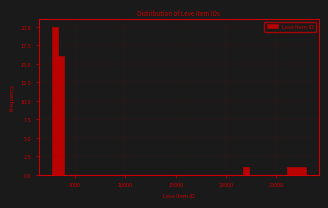

Around what value on the x-axis is the tallest bar? Give the approximate position of its centre, as read against the axis.

3000